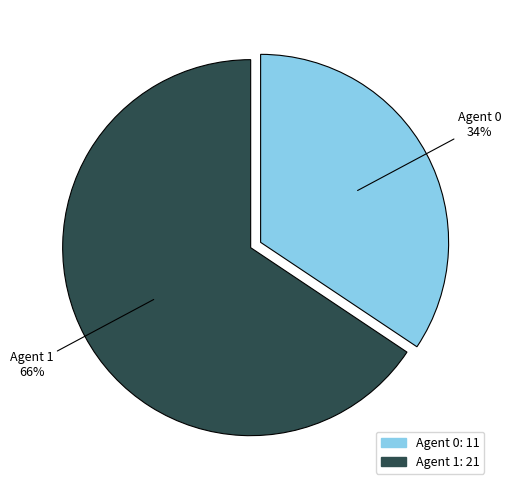

To the nearest percent, what is the average slice percentage?

50%